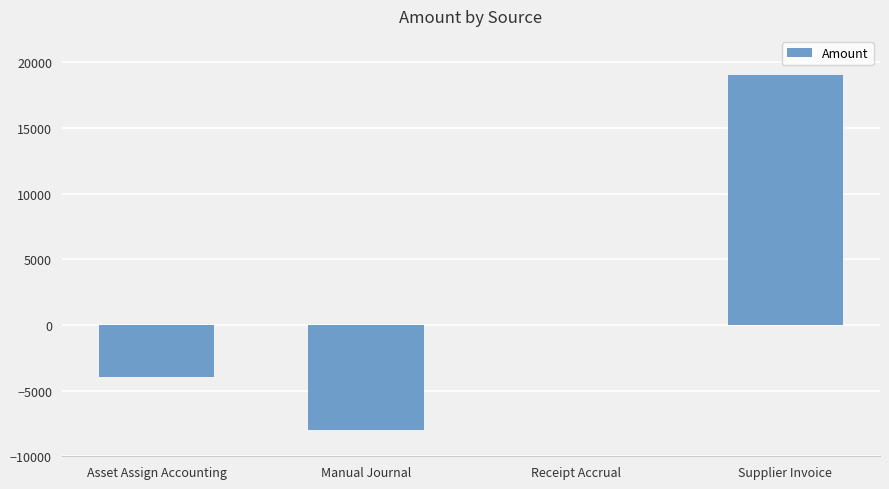

At which label is the value closest to 5532?

Receipt Accrual